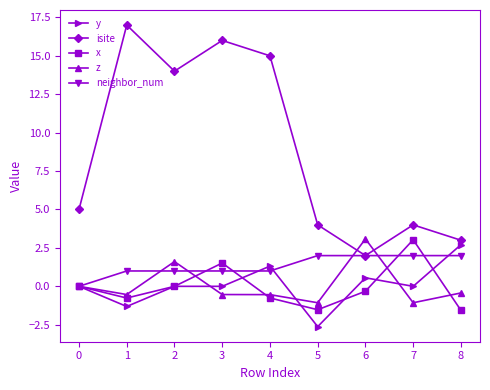

What is the value of the z point at the 4th from the left?

-0.5